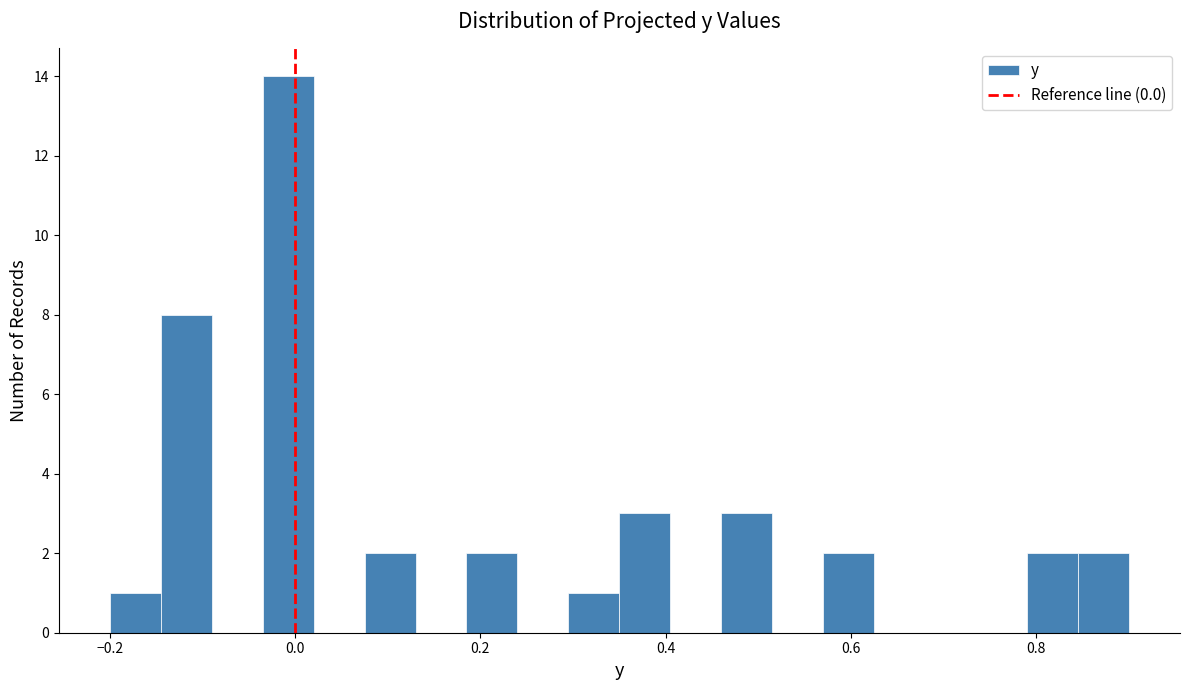

Around what value on the x-axis is the tallest bar? Give the approximate position of its centre, as read against the axis.

0.00